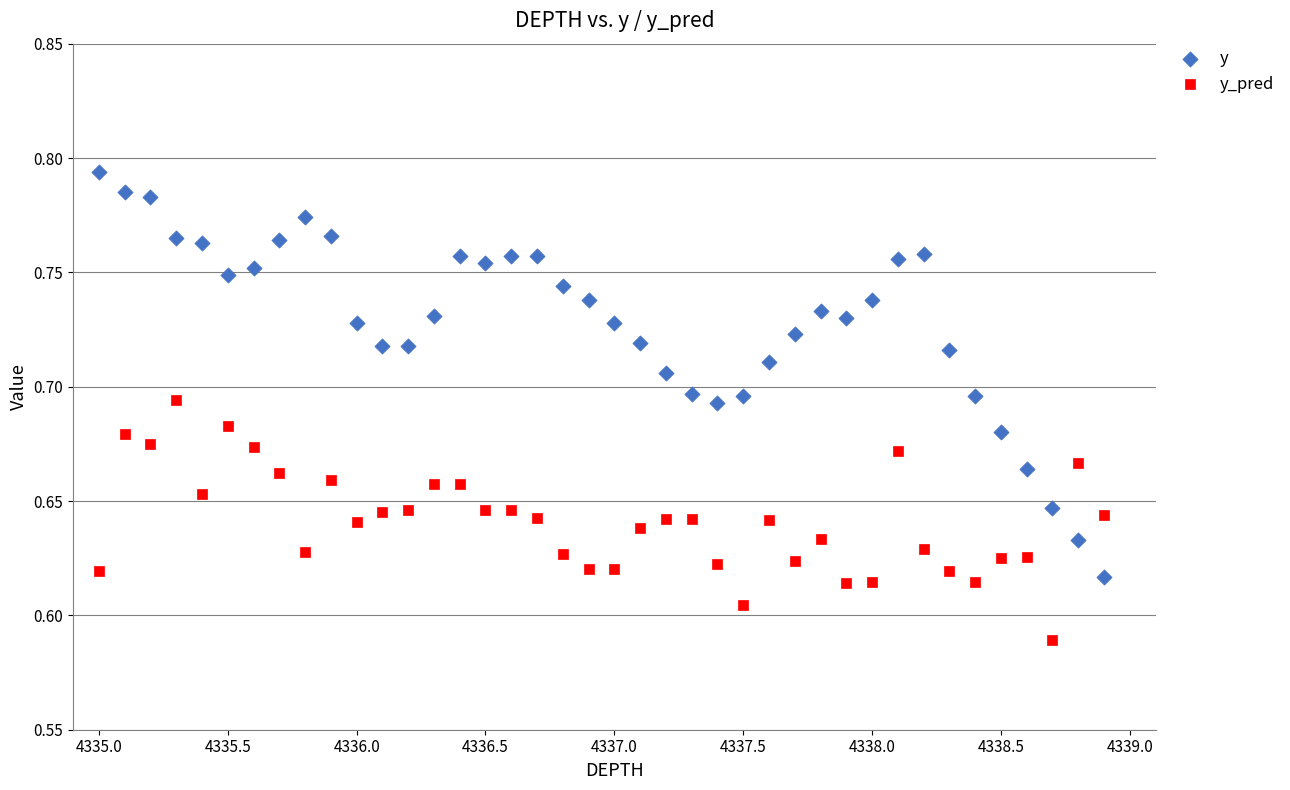

Which series has the largest Y range (max minus min)?

y